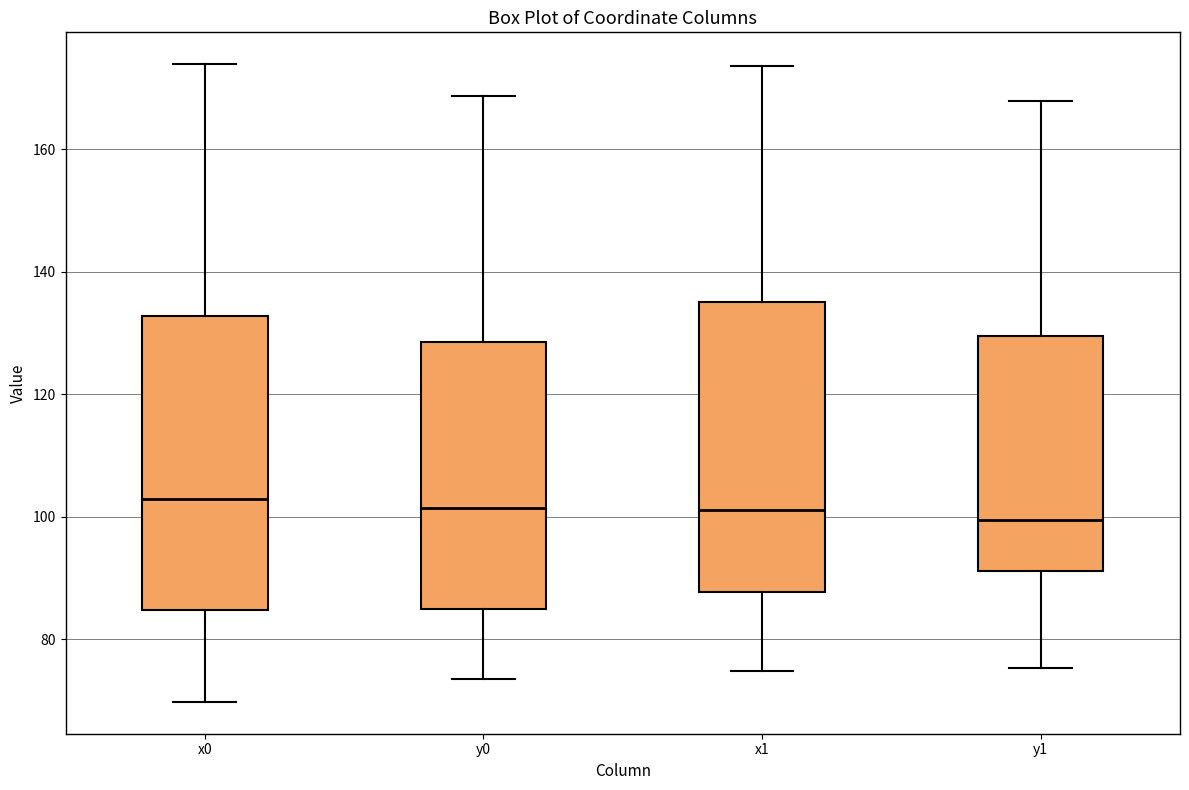

Reading left to right, transcribe this box plot: for each box, give where its median line is, the range the box spans, and where its two whiskers end, as read against the y-axis. The values are not printed on the chart, so give them approximately, as read against the axis.

x0: median 102, box 84 to 132, whiskers 70 to 174
y0: median 102, box 86 to 128, whiskers 74 to 168
x1: median 102, box 88 to 136, whiskers 74 to 174
y1: median 100, box 92 to 130, whiskers 76 to 168